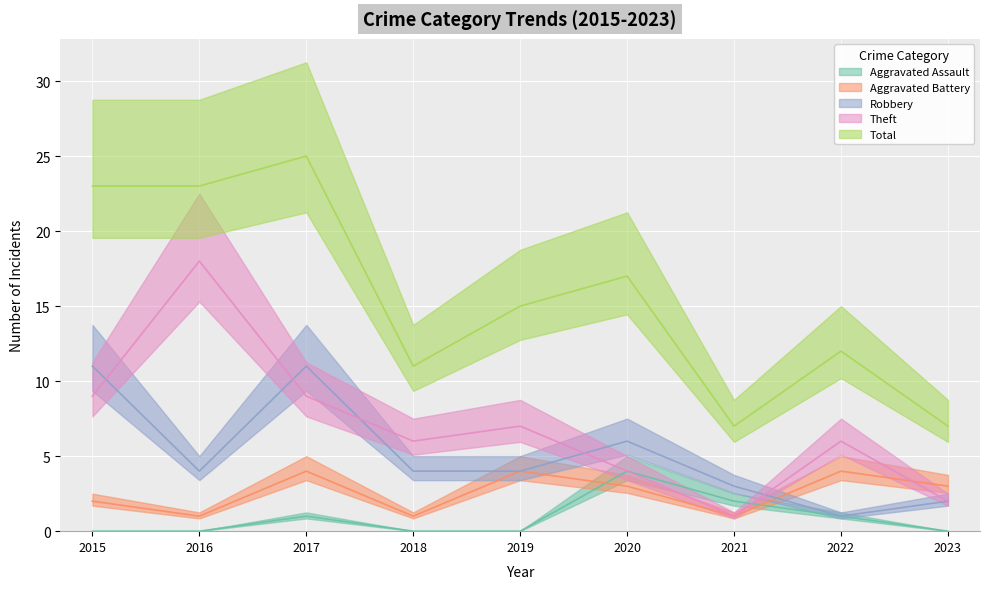

What is the value of the Theft point at the 2nd from the left?

18